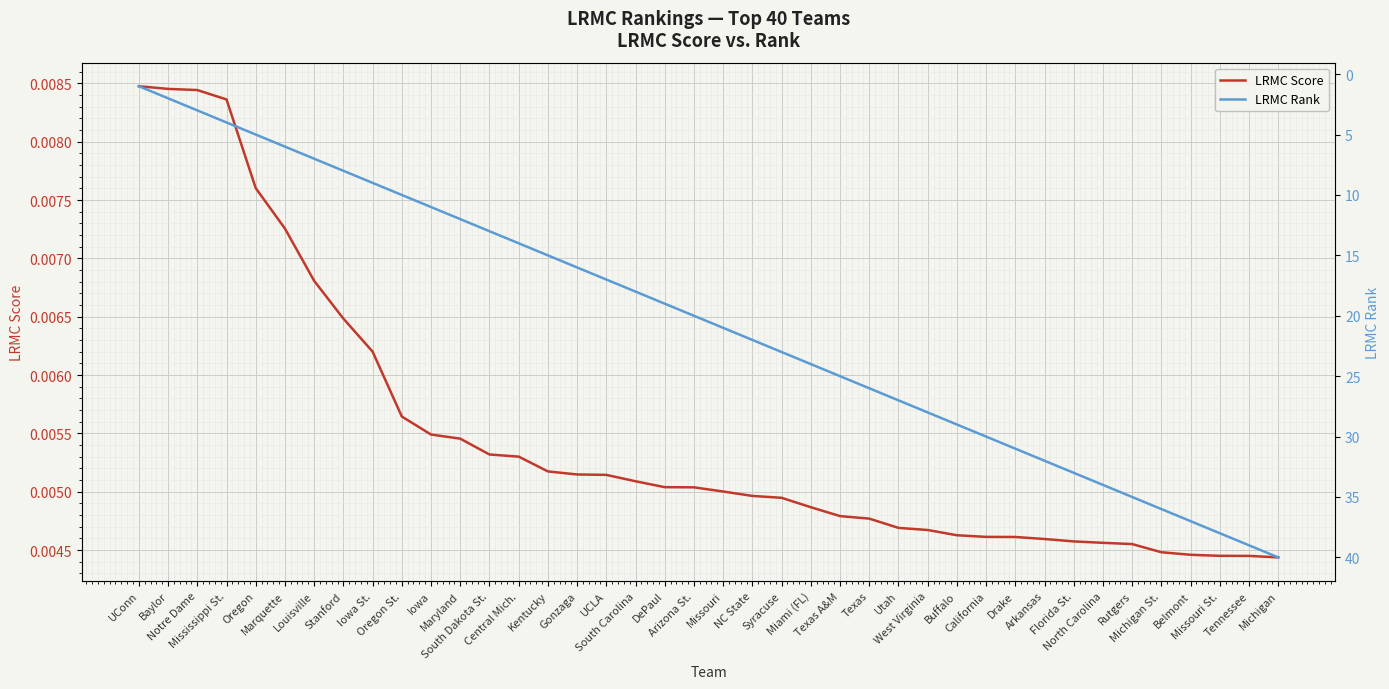

True or false: LRMC Rank and LRMC Score intersect in this chart.

False